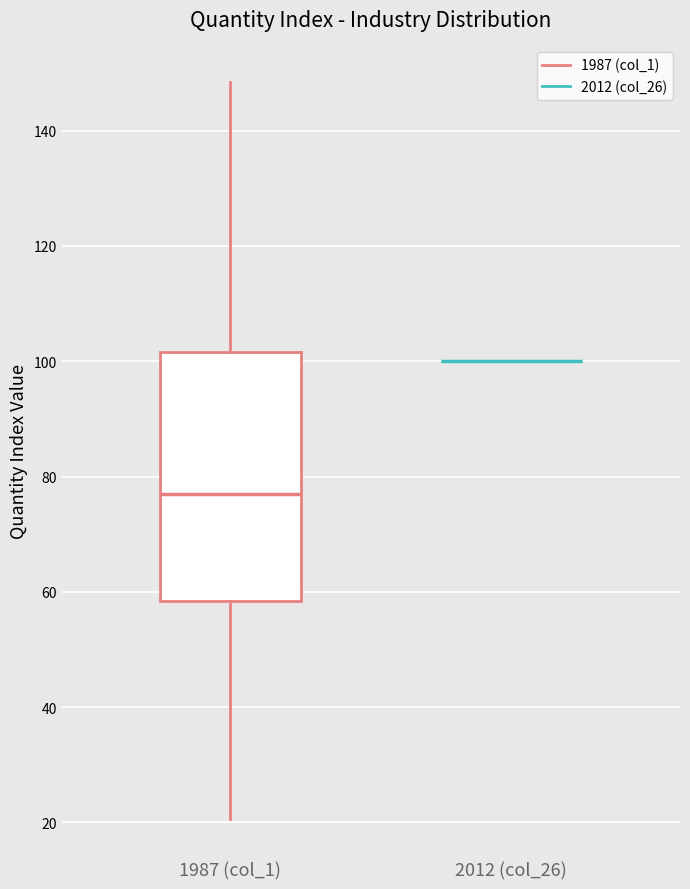

Reading left to right, read every box against the y-axis: the position of its median line, the range the box covers, and the ends of its whiskers. The values are not printed on the chart, so give them approximately, as read against the axis.

1987 (col_1): median 76, box 58 to 102, whiskers 20 to 148
2012 (col_26): box collapsed to a line at 100, whiskers 100 to 100